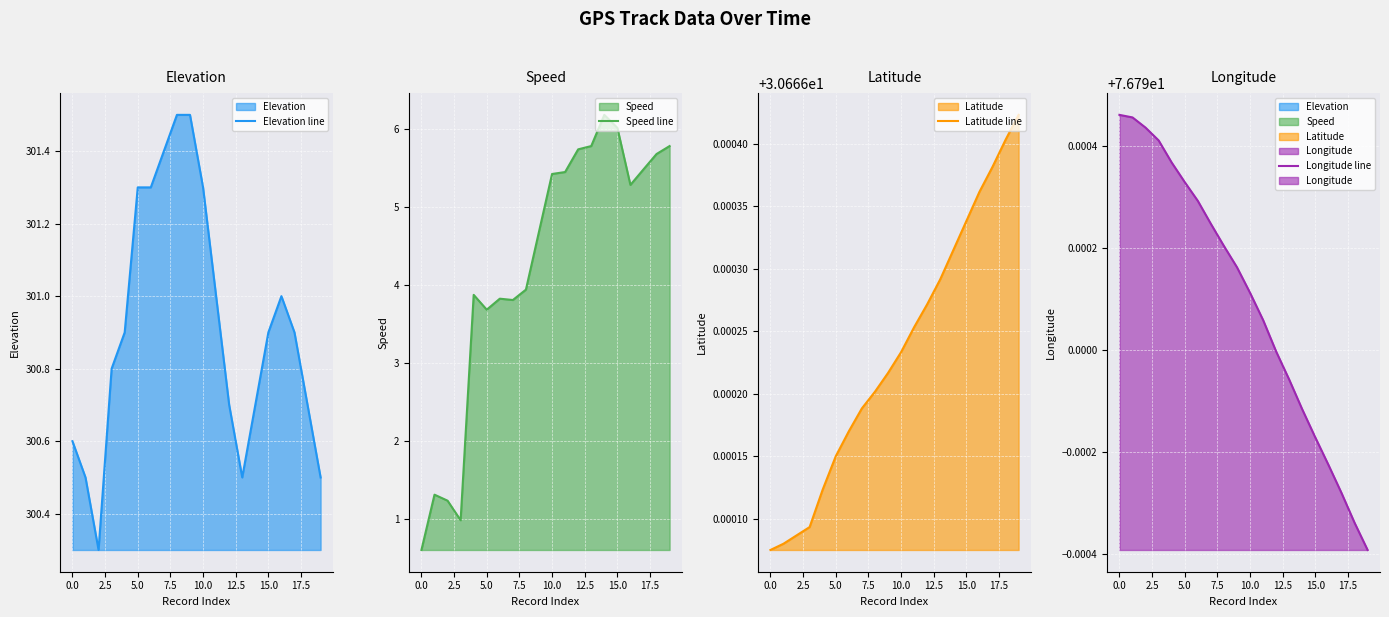

True or false: Longitude line has more than 1 points higher than both neighbors.

False